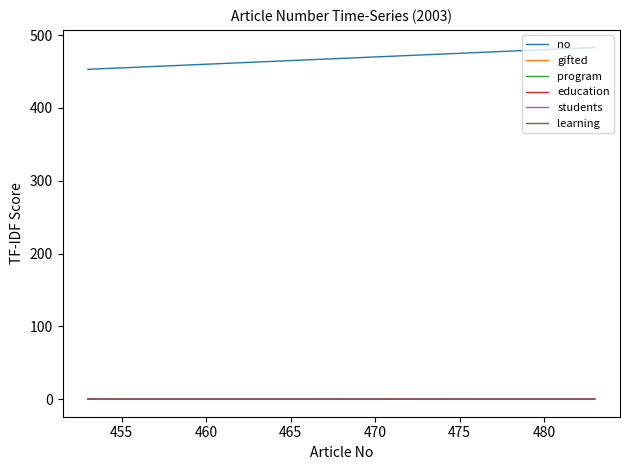

True or false: learning and no cross at least once.

False